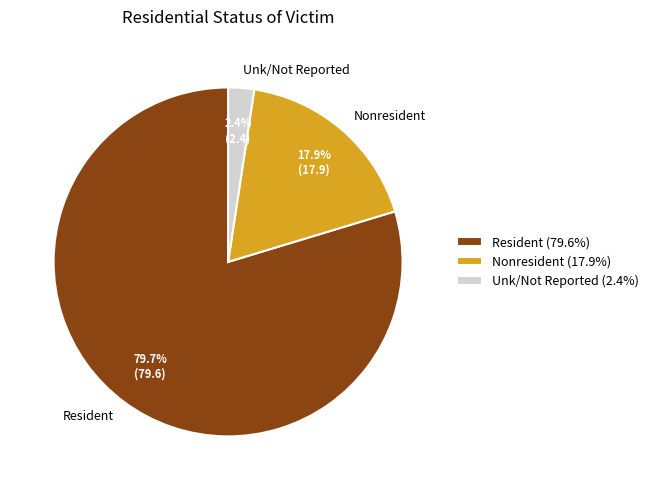

Is there a majority slice in this chart?

Yes